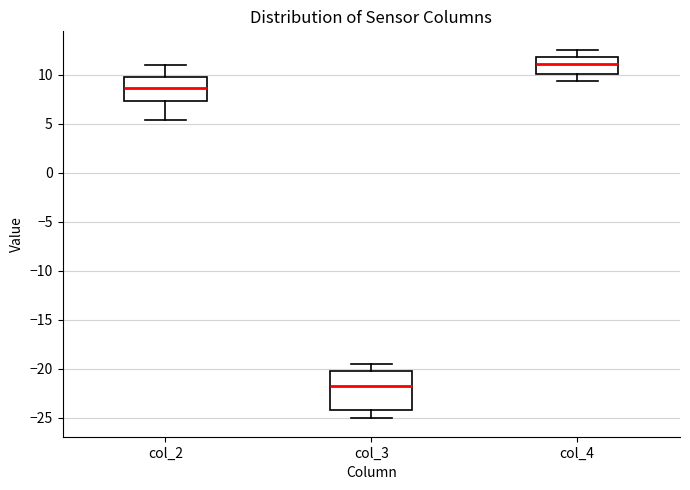

Comparing the boxes themselves (not the whiskers), which one is the tallest?

col_3